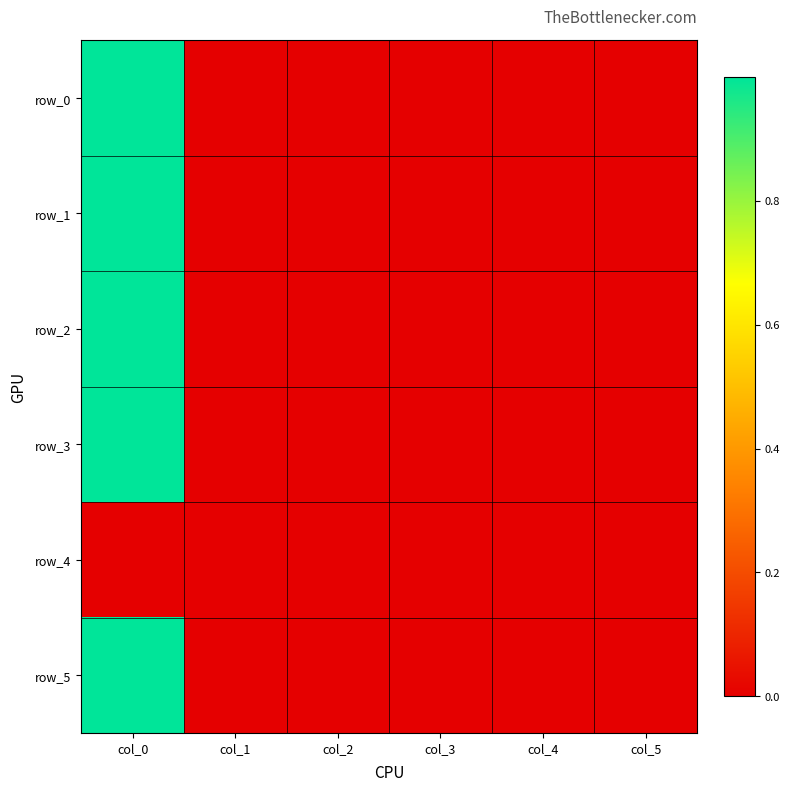

Rank the series at col_4 from lowest to highest value.

row_1, row_0, row_2, row_3, row_4, row_5